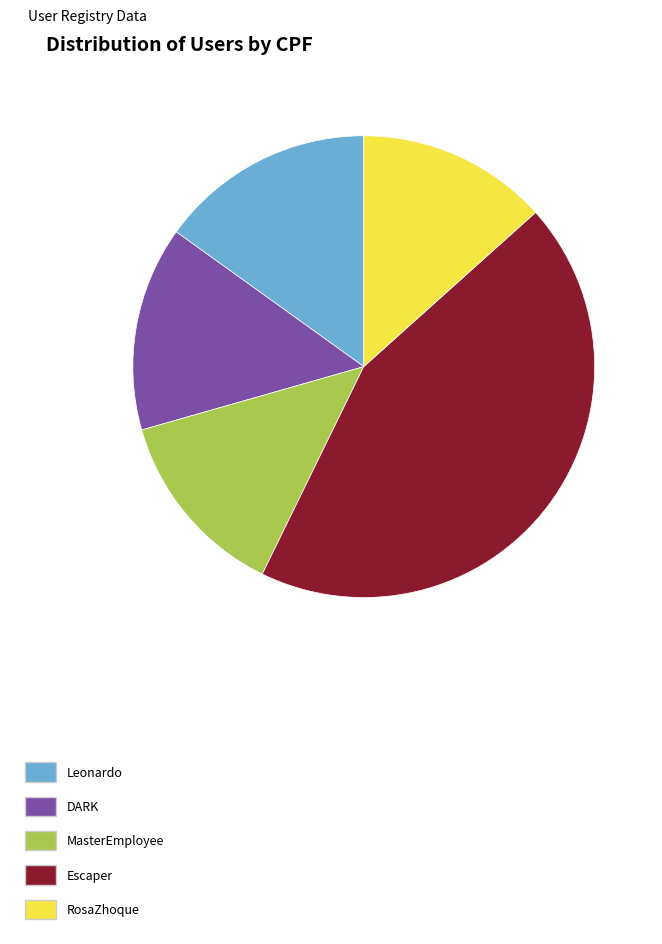

Which has a higher value, MasterEmployee or Leonardo?

Leonardo